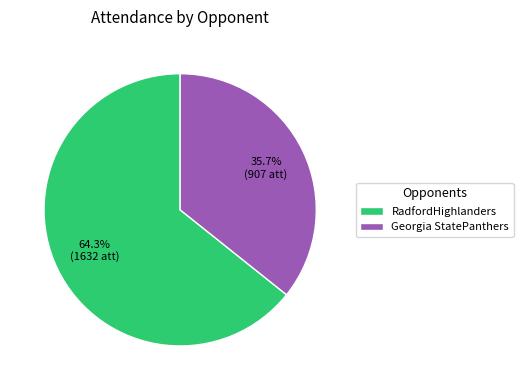

Which slice represents more than half of the pie?

RadfordHighlanders